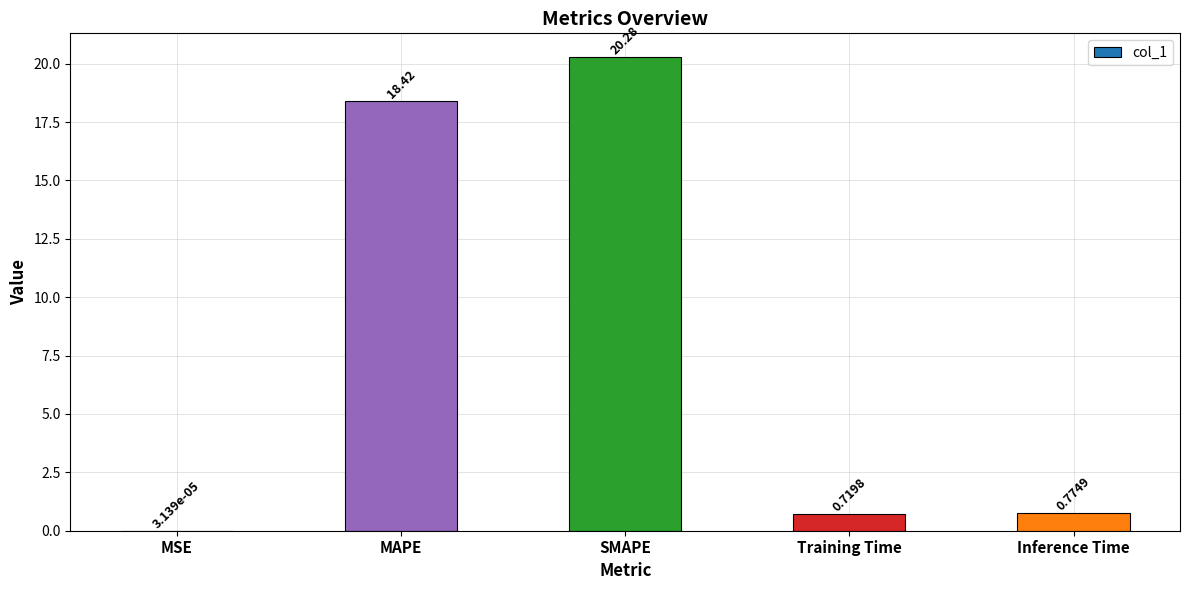

At which category does the chart reach its peak across all series?

SMAPE